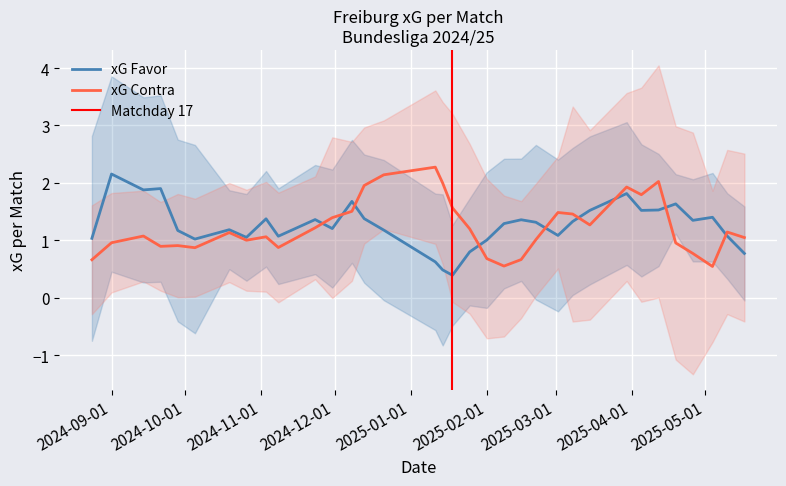

Is the value of xG Contra at 11/01/2025 greater than the value of xG Favor at 08/02/2025?

Yes